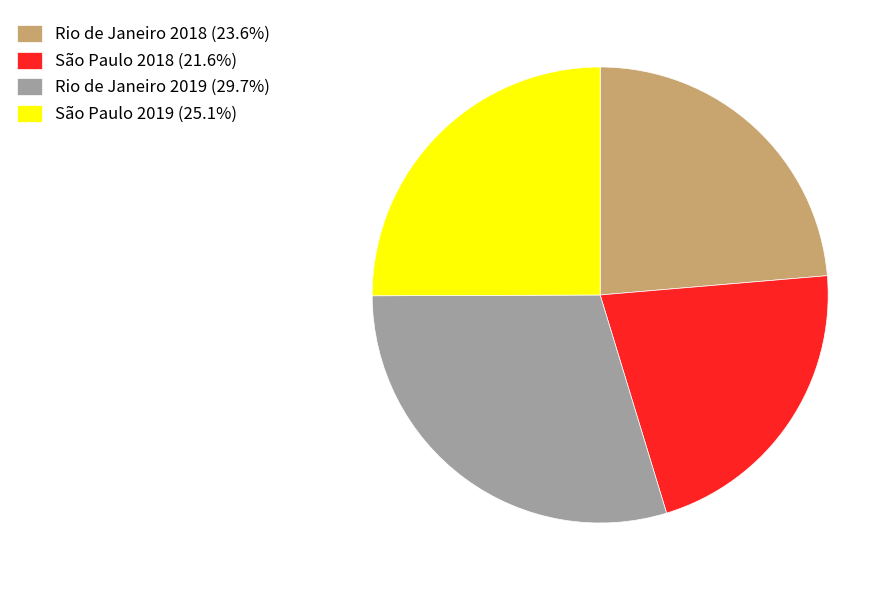

Count the number of slices in the pie.

4